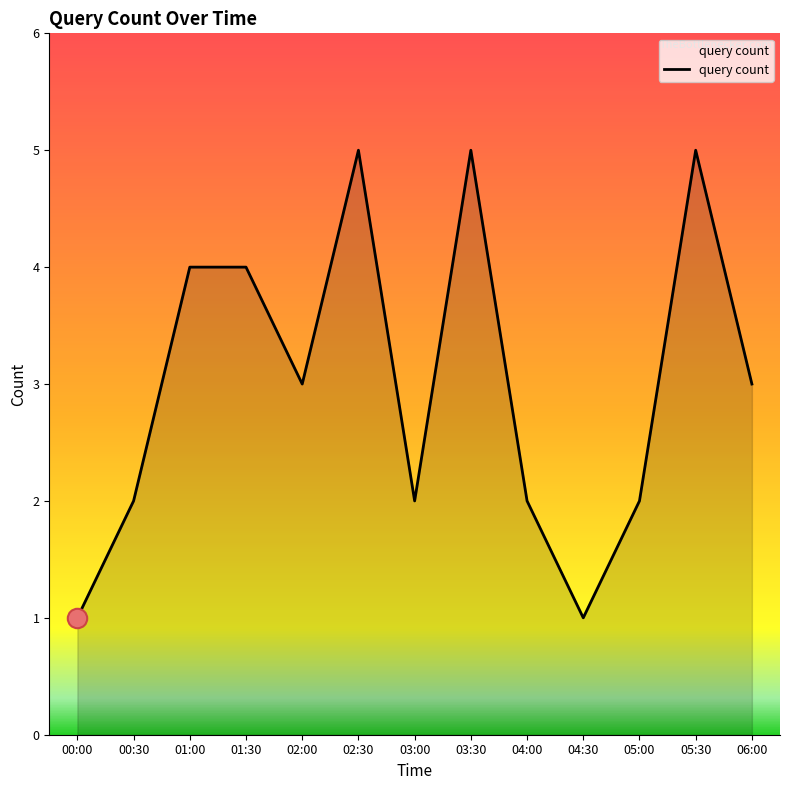

Count the values in the range 2 to 4.

8